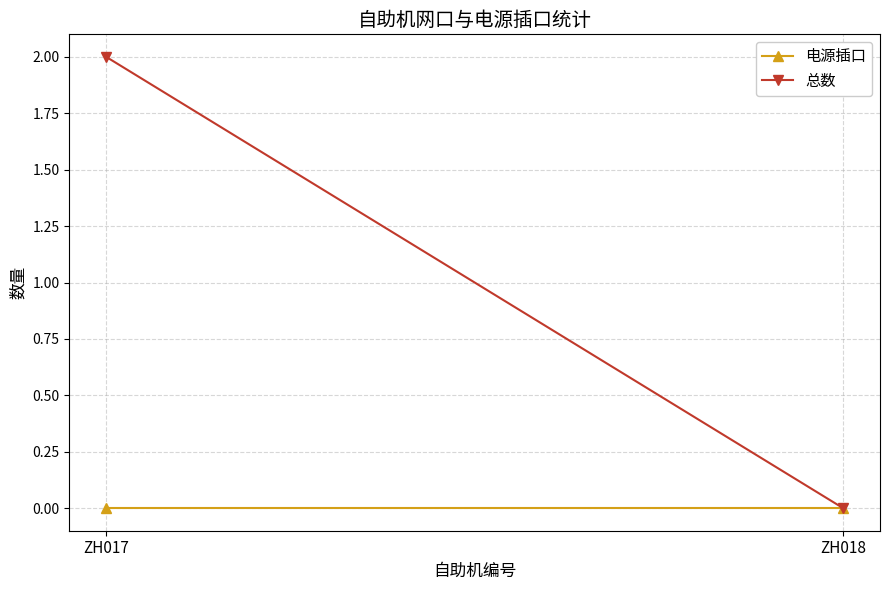

How many lines are shown in the chart?

2